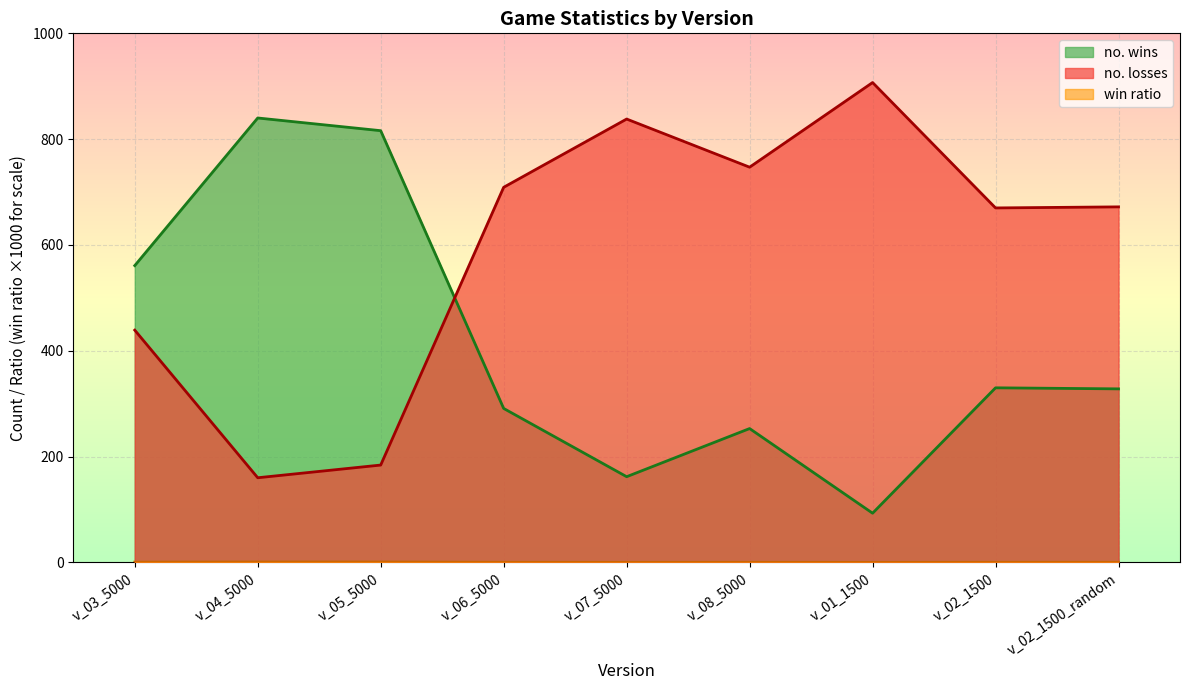

How many series are shown in this chart?

3